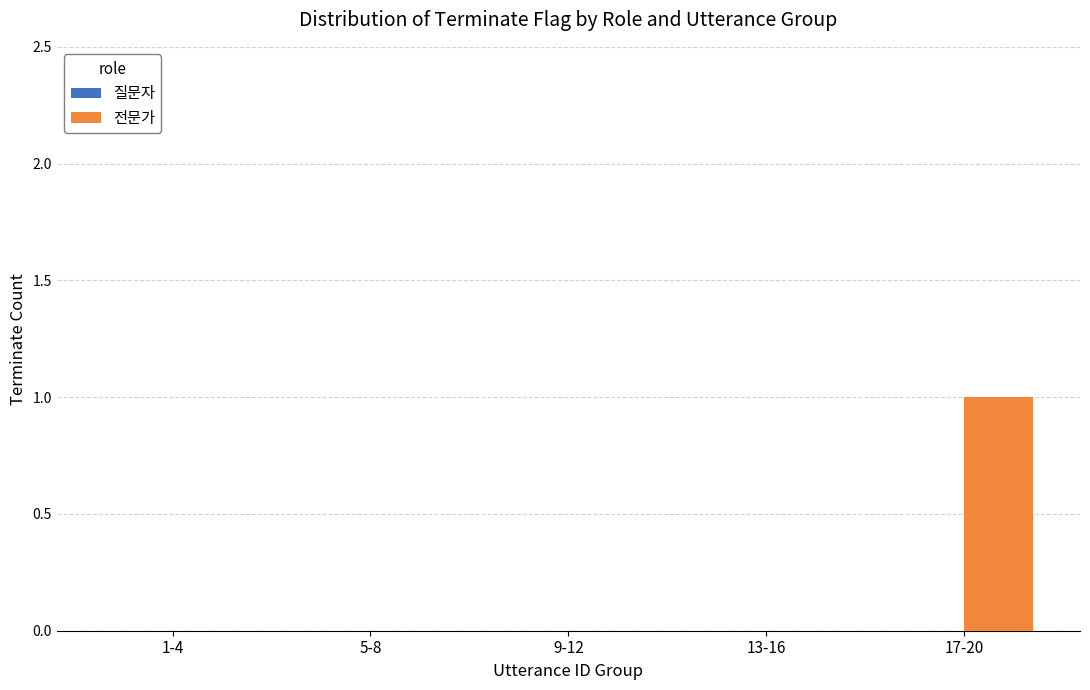

How many data points does each series have?

5